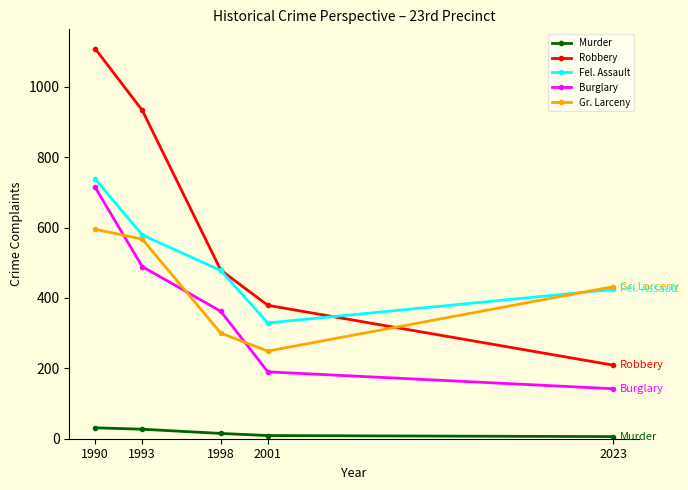

What is the total value across all series at 1998?

1634